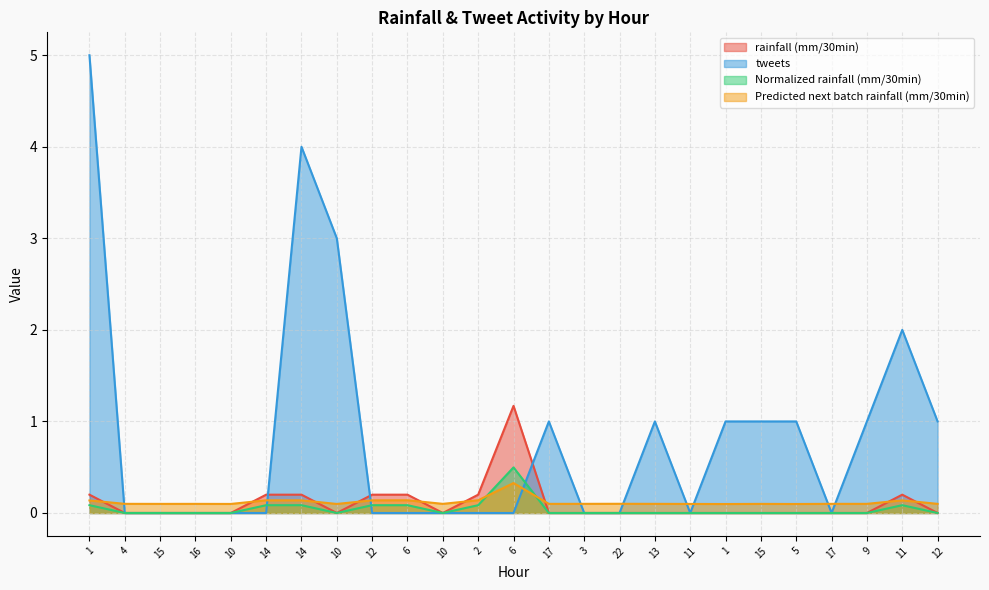

How many lines are shown in the chart?

4